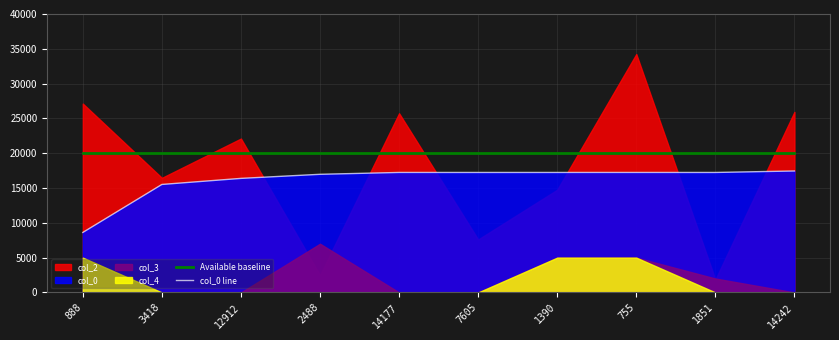

True or false: col_0 line has more than 2 interior local peaks.

False